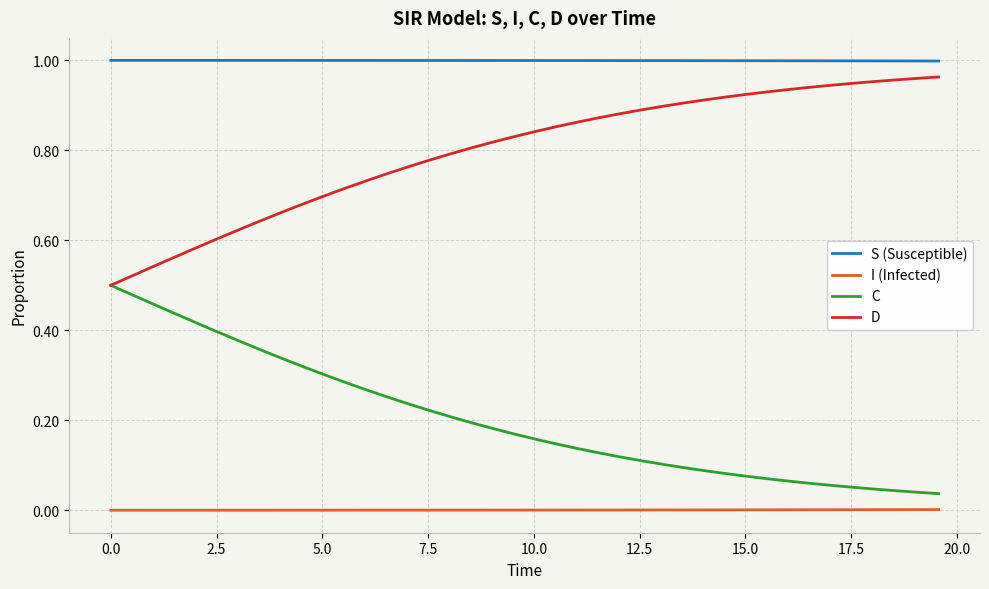

True or false: I (Infected) and C intersect in this chart.

False